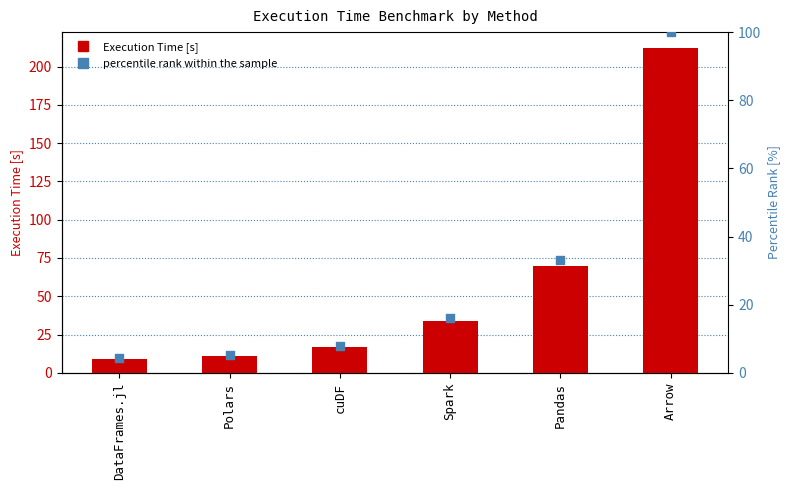

At which category is the sum across all series the highest?

Arrow